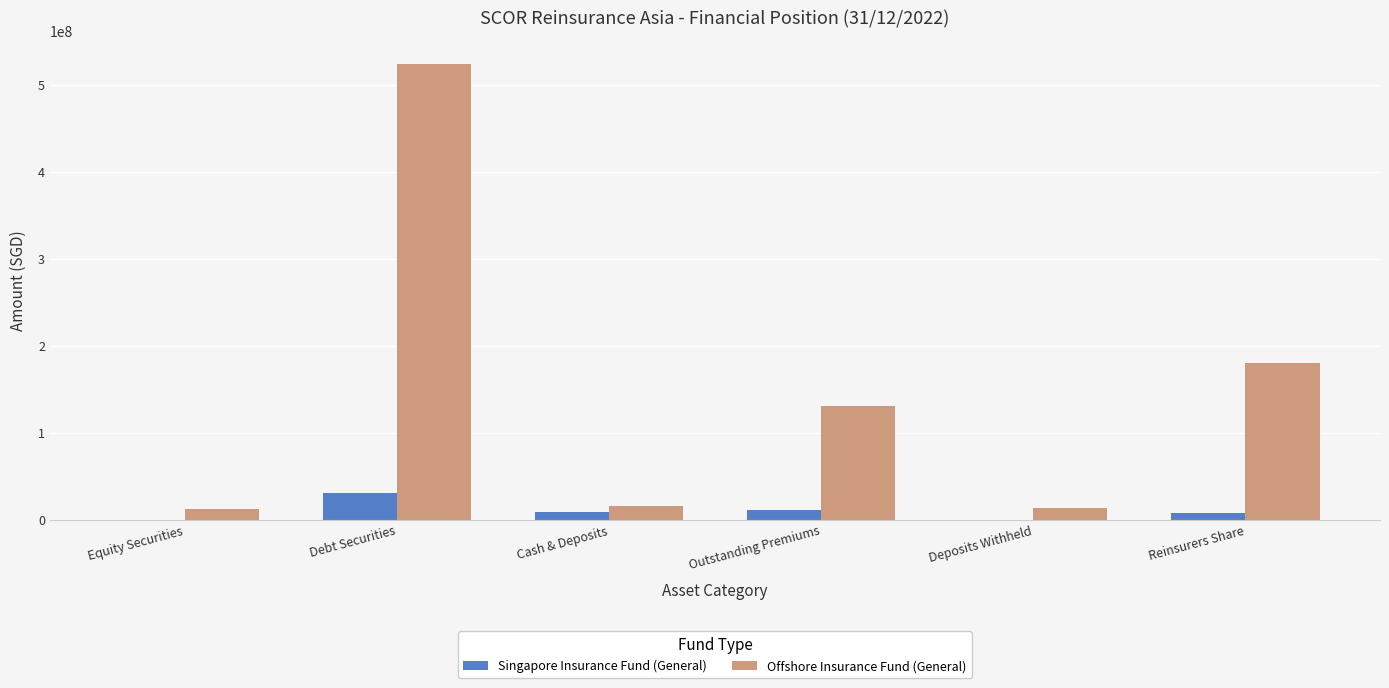

At which label is Offshore Insurance Fund (General) closest to 268692168?

Reinsurers Share